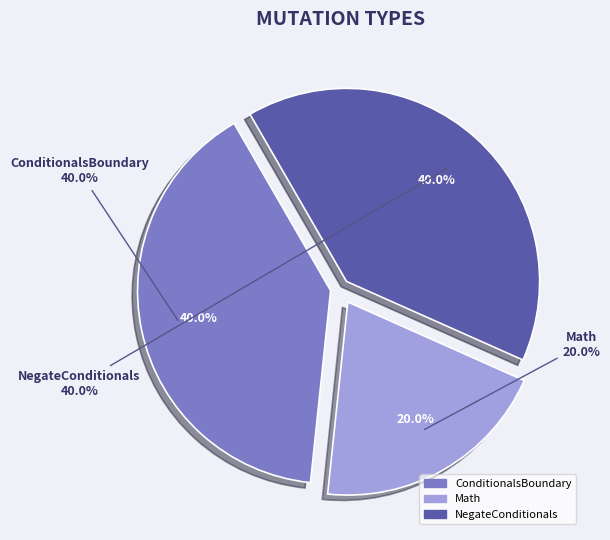

Which category has the biggest portion of the pie?

ConditionalsBoundary